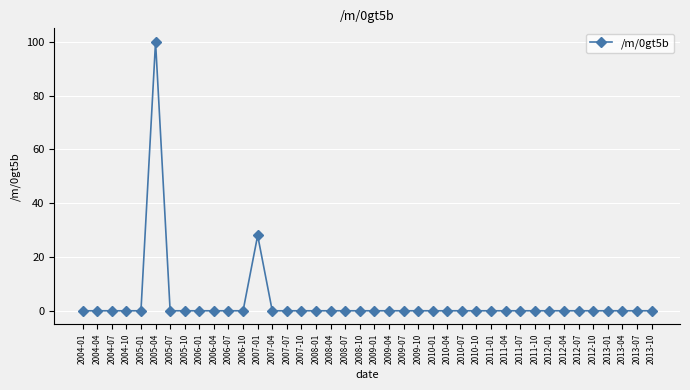

What is the label of the 36th point from the left?

2012-10